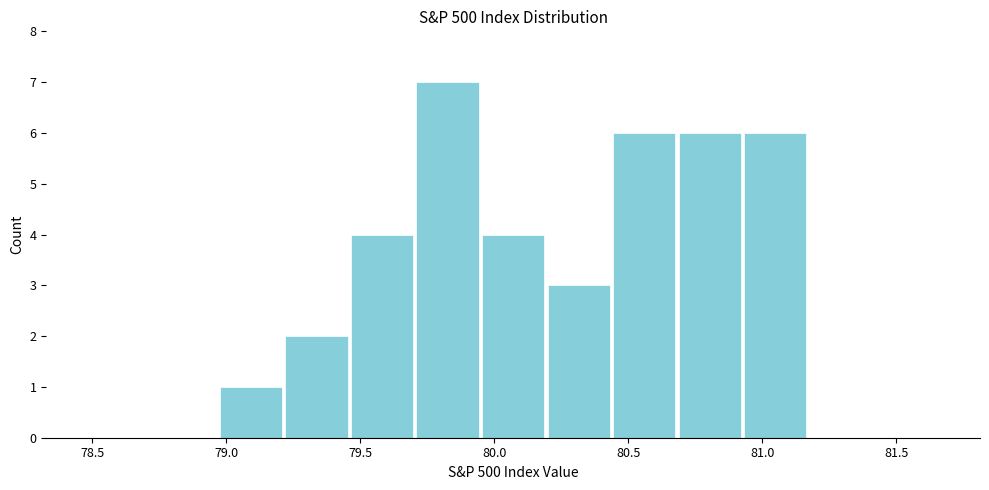

What is the height of the bar covering 80.95 to 81.15 on the x-axis? Neither the bar edges nor the heights are printed on the chart, so give them approximately, as read against the axes.

6